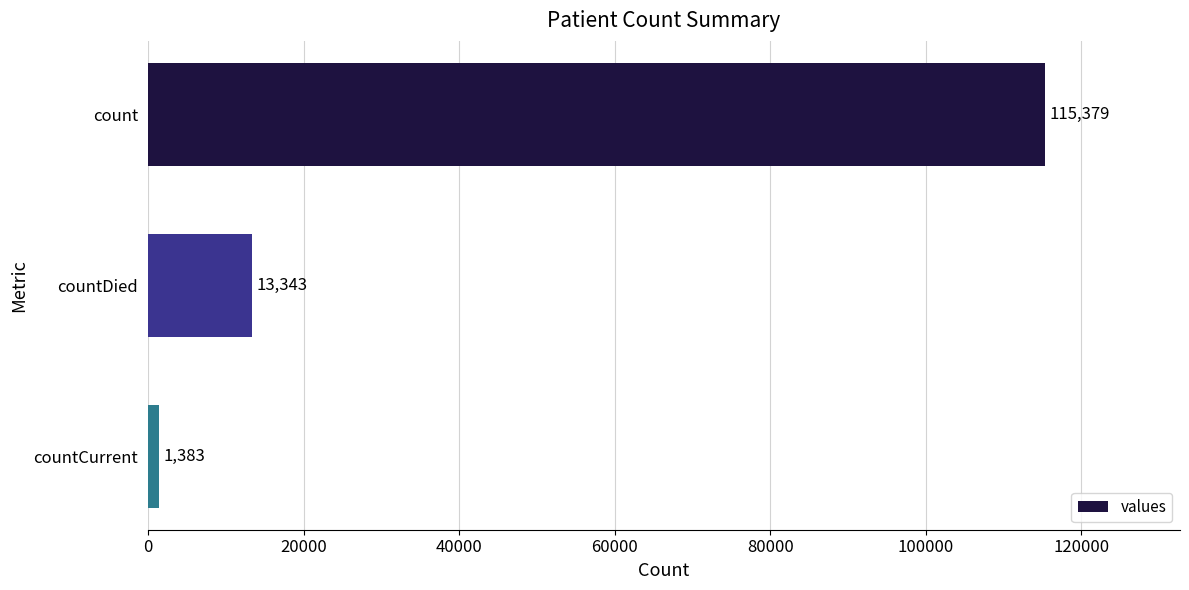

True or false: the data shows 3889 at countDied.

False